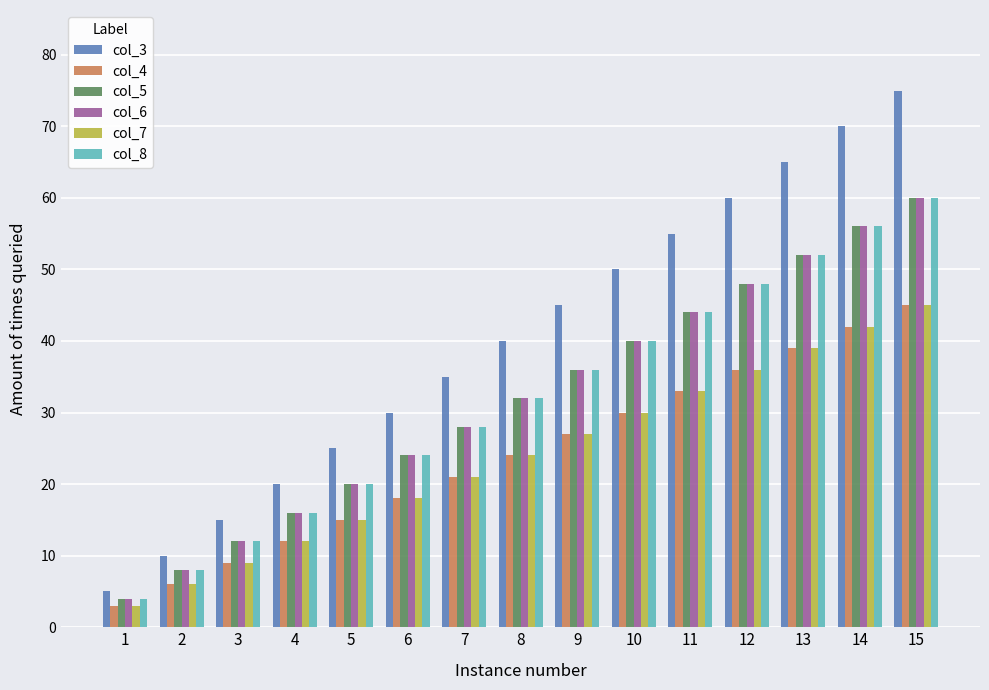

What is the highest value of the col_5 series?

60